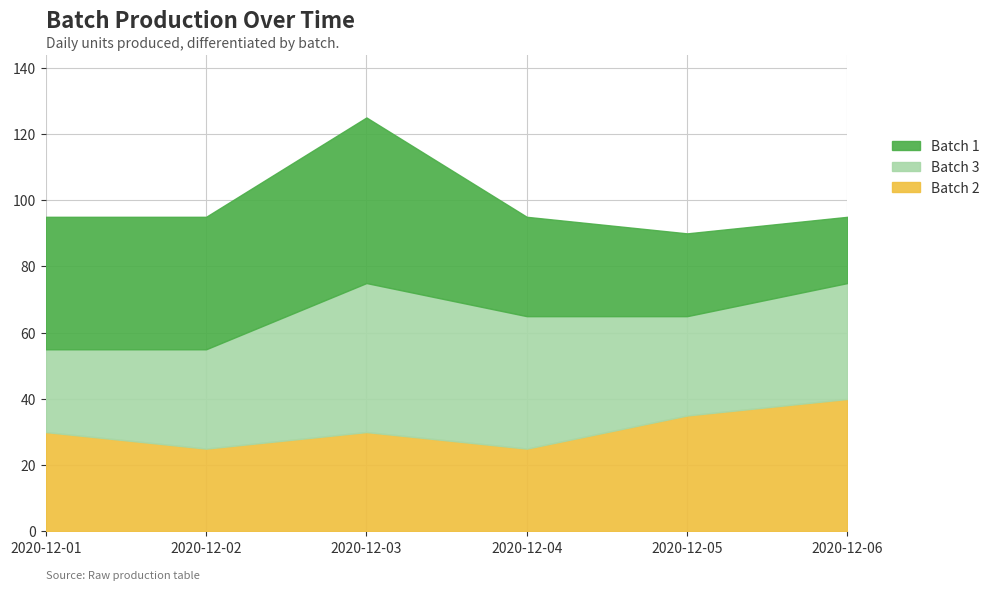

Which category has the highest value across all series?

2020-12-03